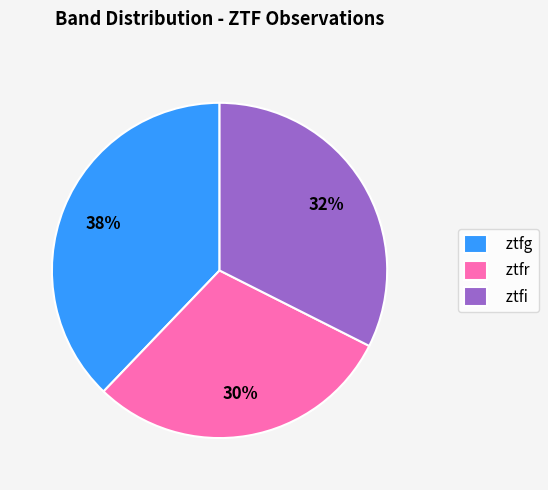

True or false: ztfg accounts for 38% of the total.

True